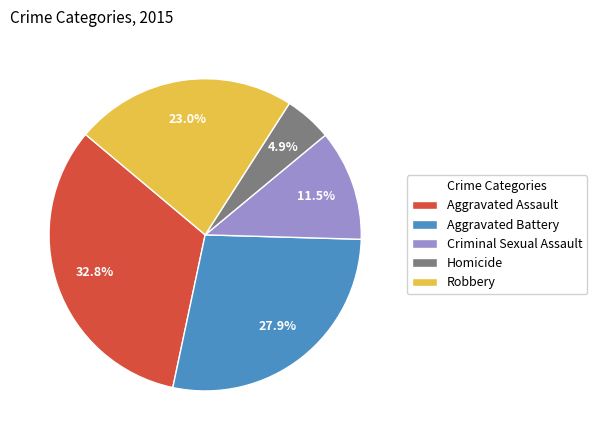

To the nearest percent, what is the average slice percentage?

20%